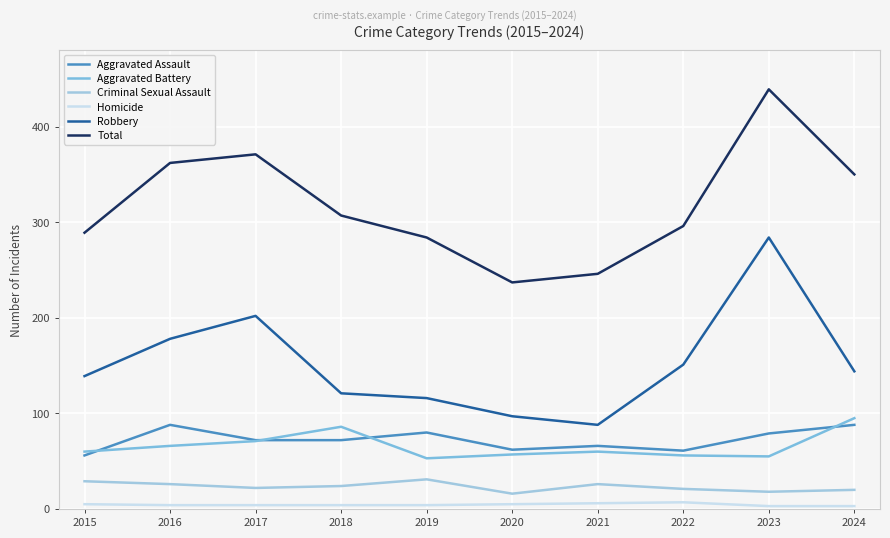

Between 2017 and 2023, which series saw the biggest shift?

Robbery